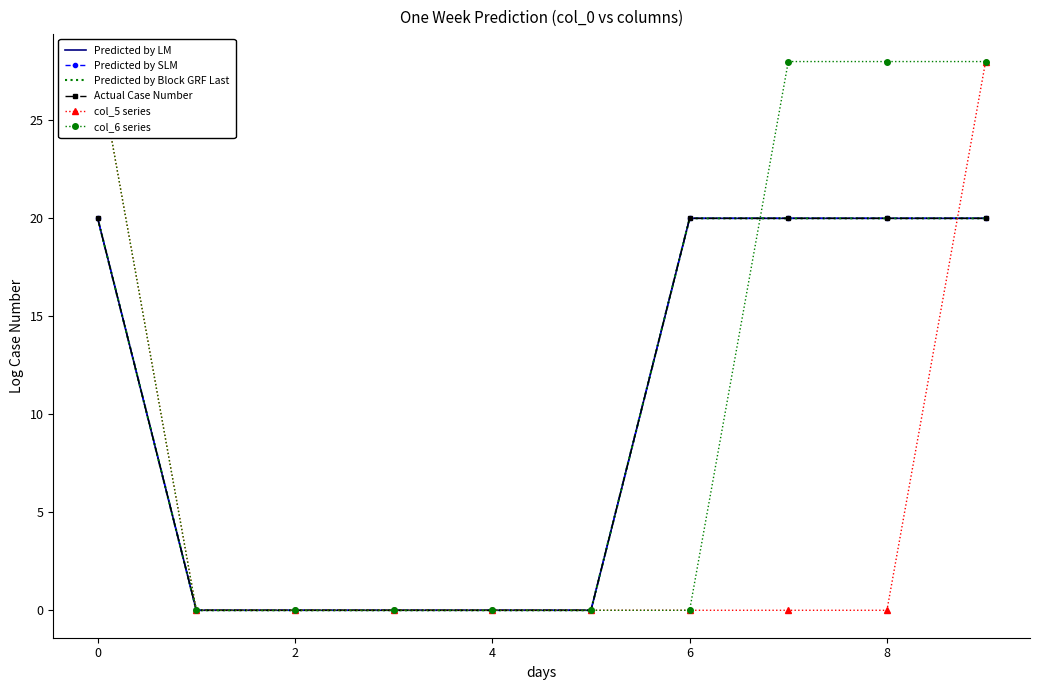

True or false: col_5 series has more than 0 interior local peaks.

False